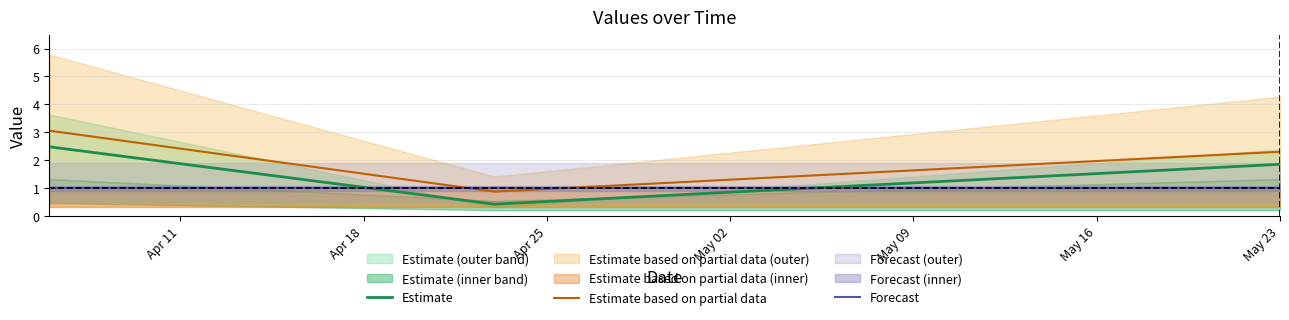

What is the maximum value for Forecast?

1.0